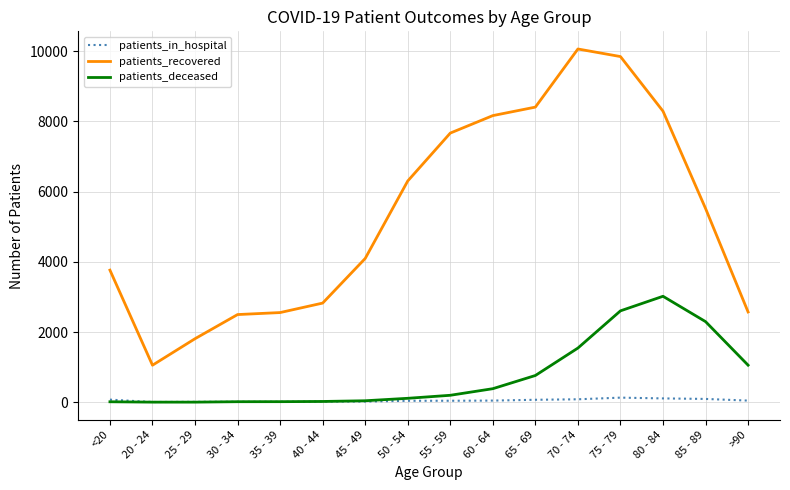

True or false: patients_deceased and patients_recovered cross at least once.

False